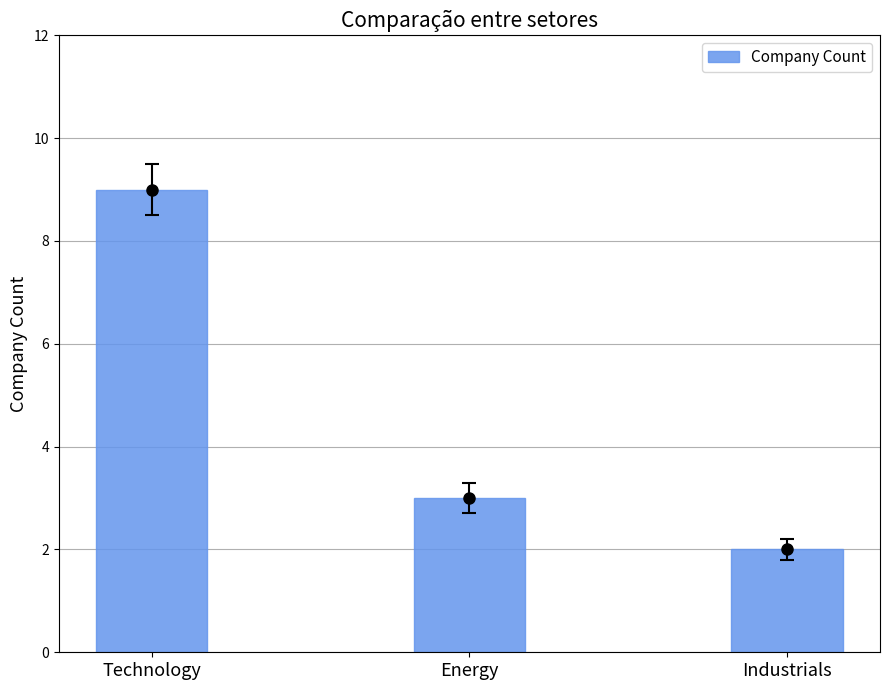

Which category has the lowest value across all series?

Industrials